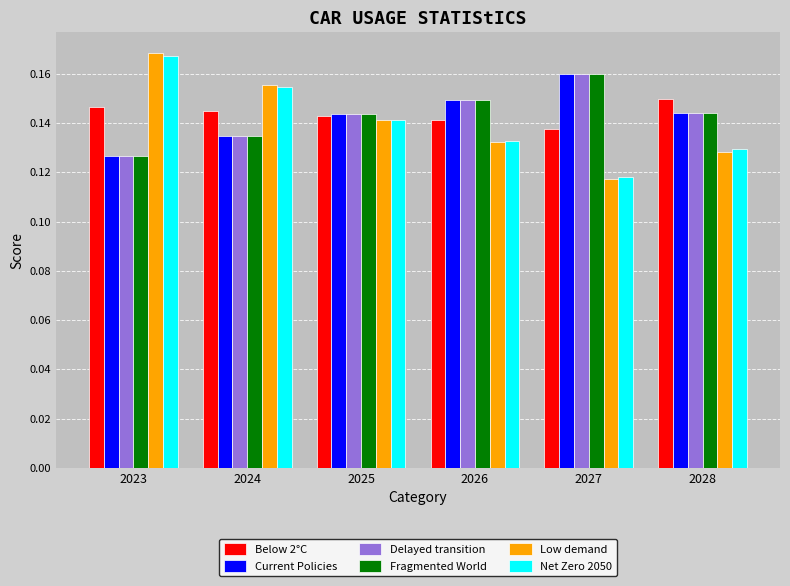

What is the total value across all series at 2026?

0.9